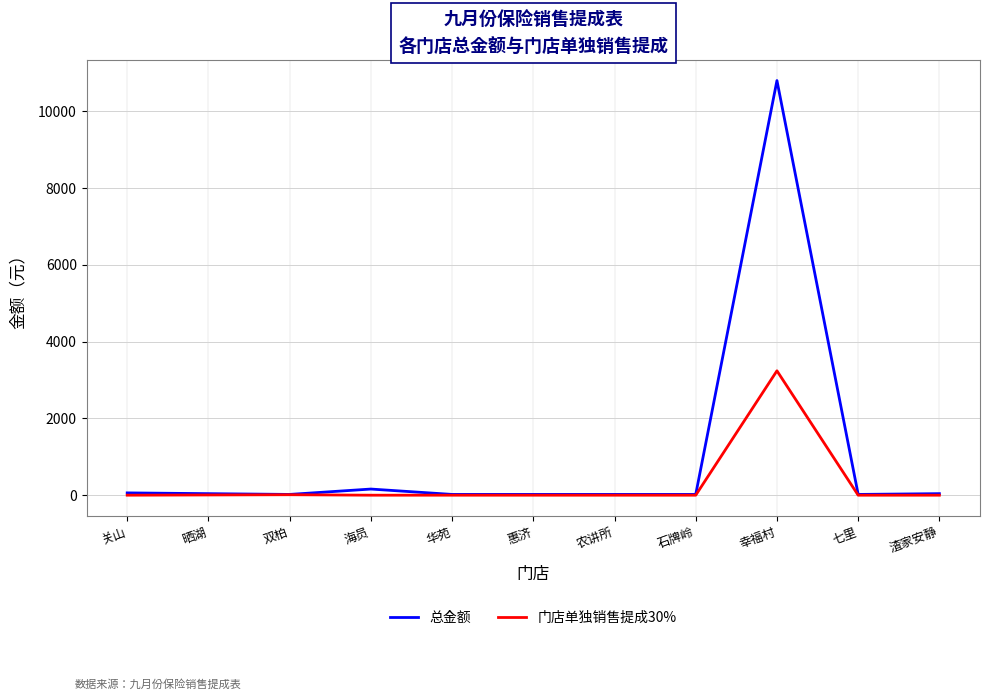

Which category has the highest value in the 门店单独销售提成30% series?

幸福村